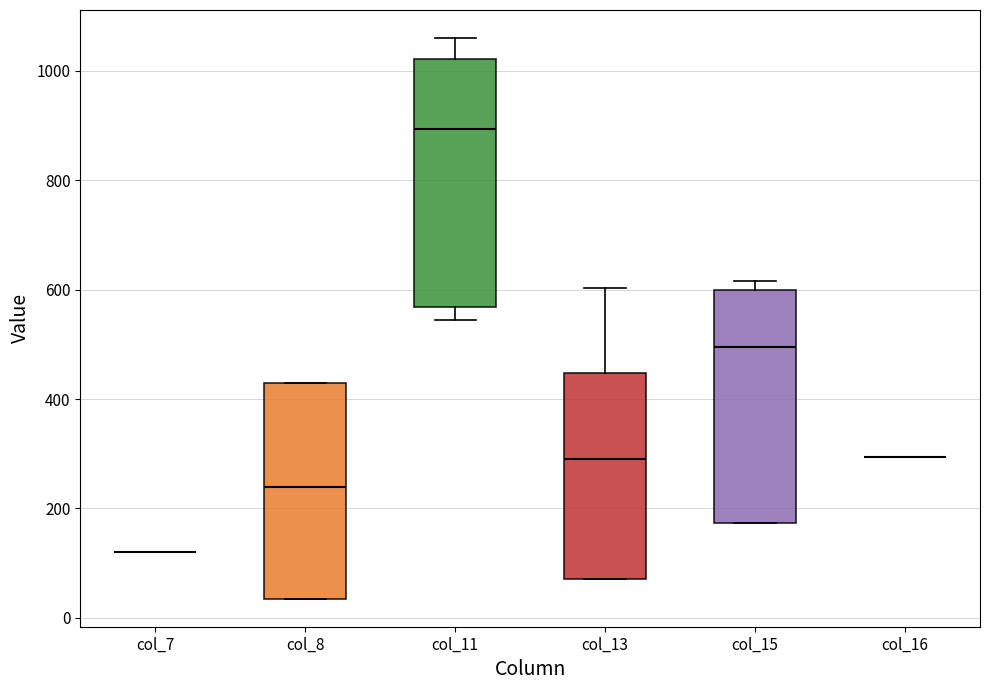

Which box is the tallest, from its lower edge to its upper edge?

col_11